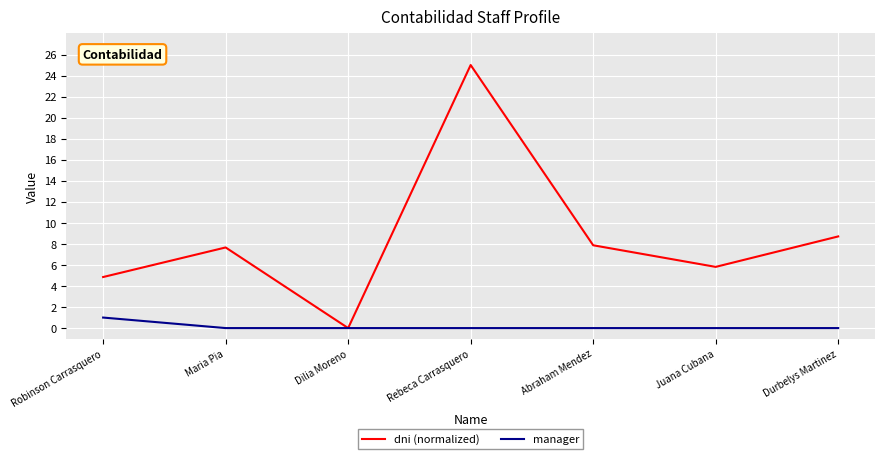

Where does the dni (normalized) series first go above 7?

Maria Pia